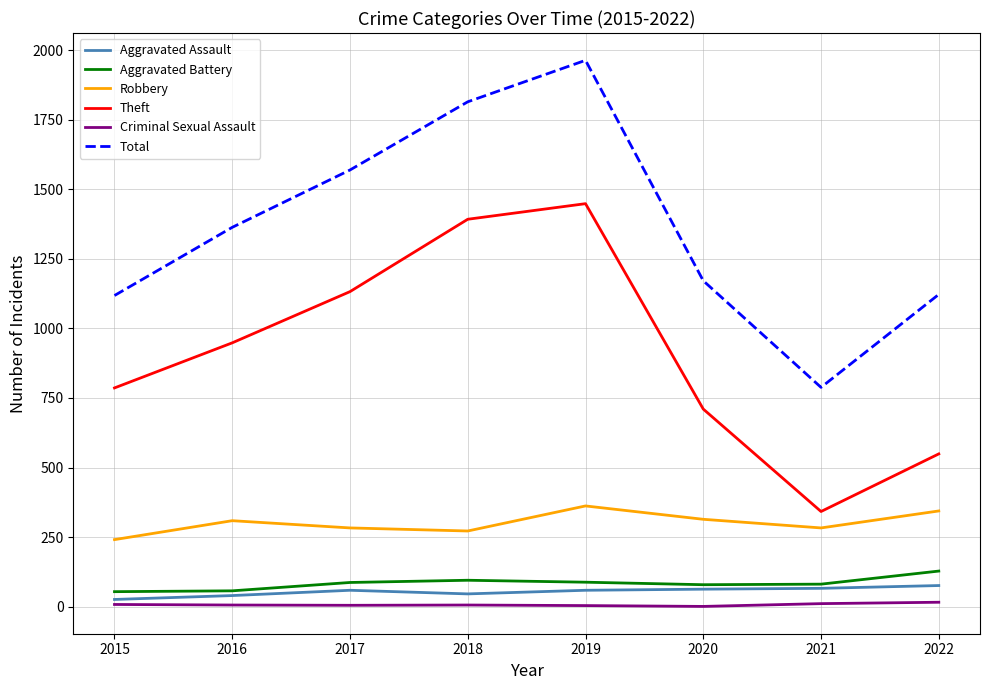

Count the number of categories in the chart.

8